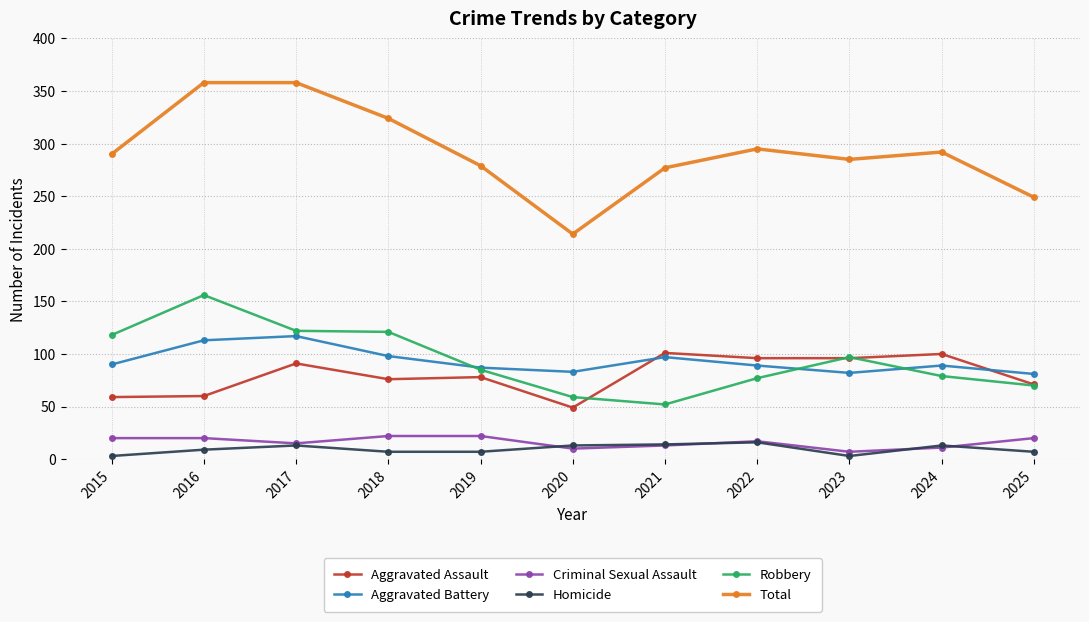

Which series has the largest range (max minus min)?

Total